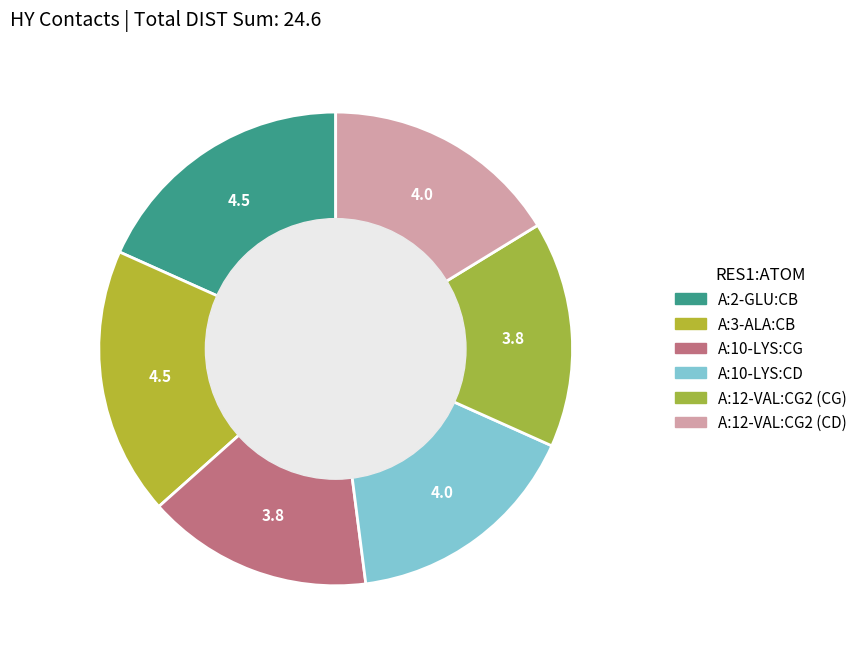

To the nearest percent, what percentage of the pie is A:10-LYS:CD?

16%